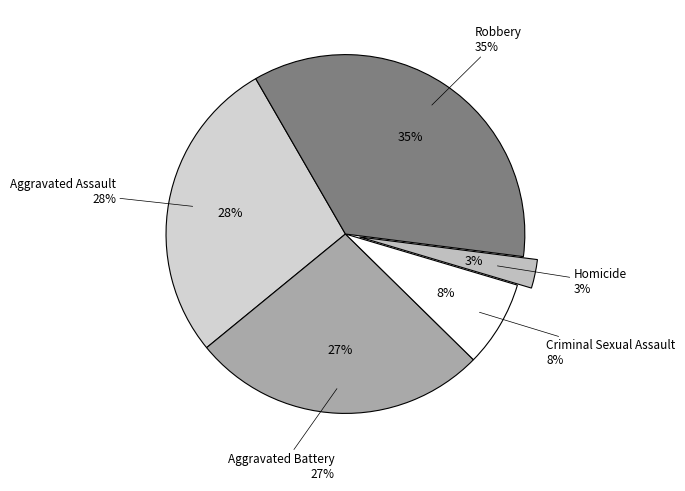

Rank the categories by value from lowest to highest.

Homicide, Criminal Sexual Assault, Aggravated Battery, Aggravated Assault, Robbery